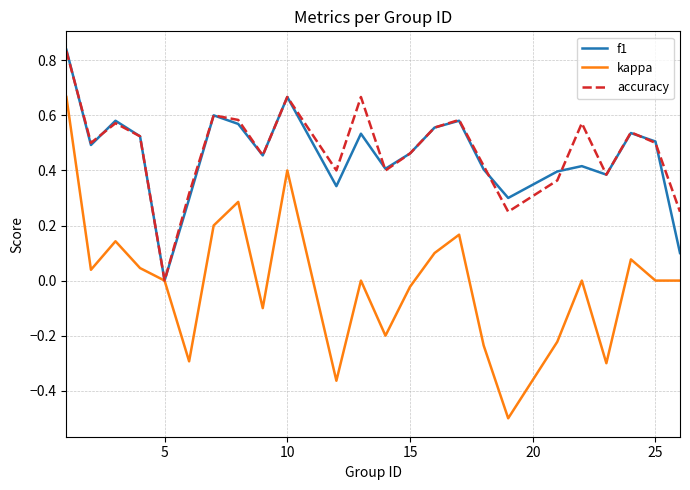

What are all the series names shown in the legend?

f1, kappa, accuracy